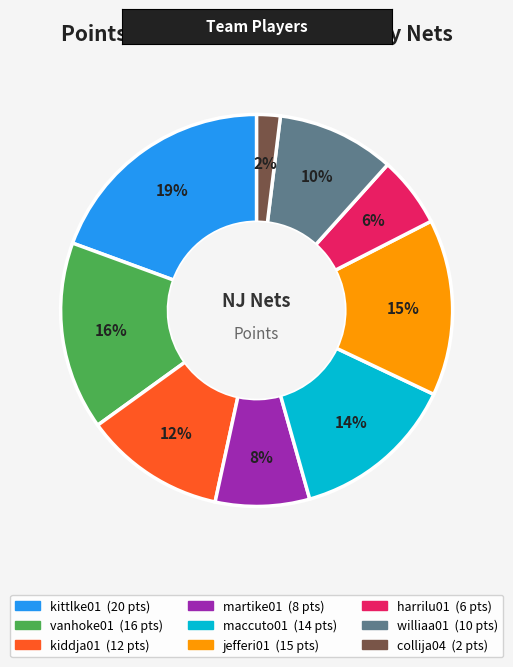

Is the sum of kittlke01 and collija04 greater than half?

No